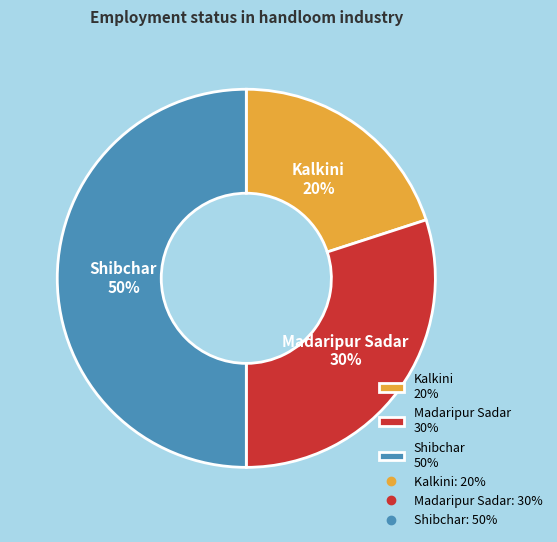

Does Kalkini 20% represent more than half of the total?

No